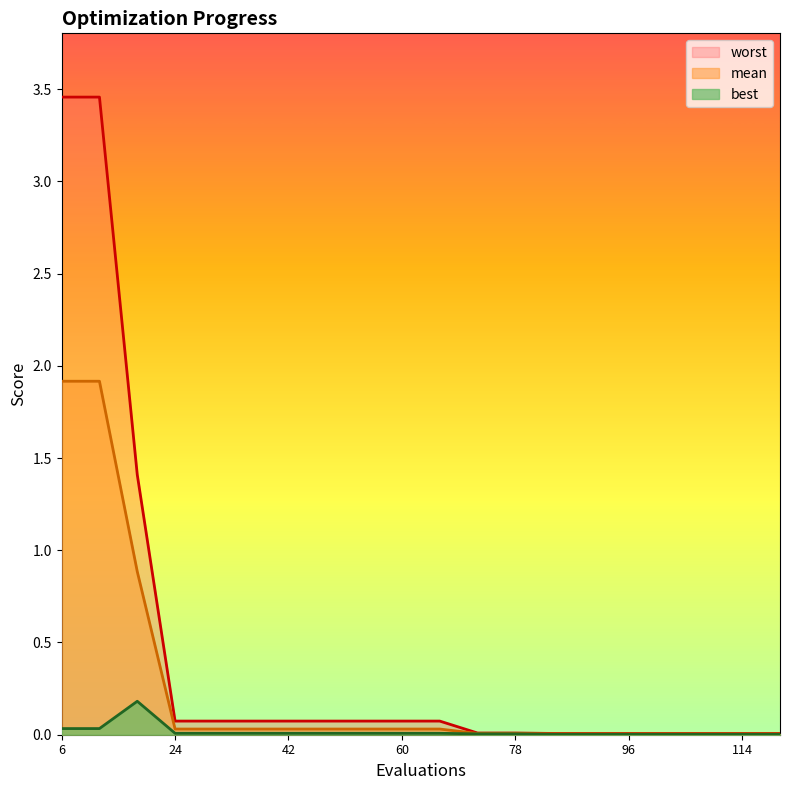

The value of mean at 36 is 0.0. True or false?

True